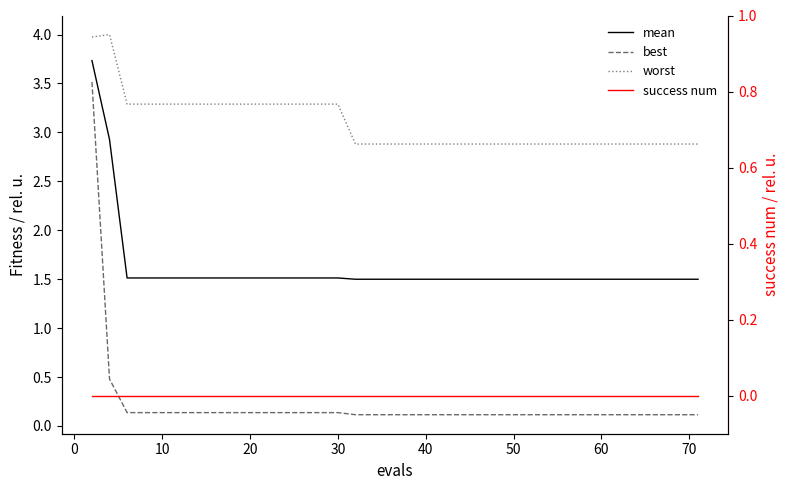

List the series in order of their peak value, lowest first.

success num, best, mean, worst